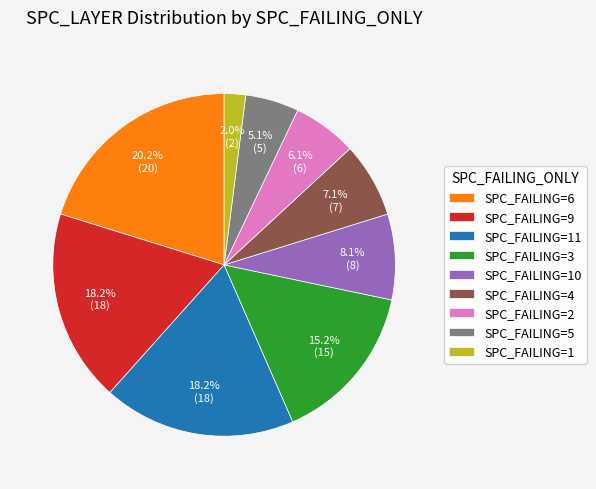

What is the smallest slice in the pie chart?

SPC_FAILING=1